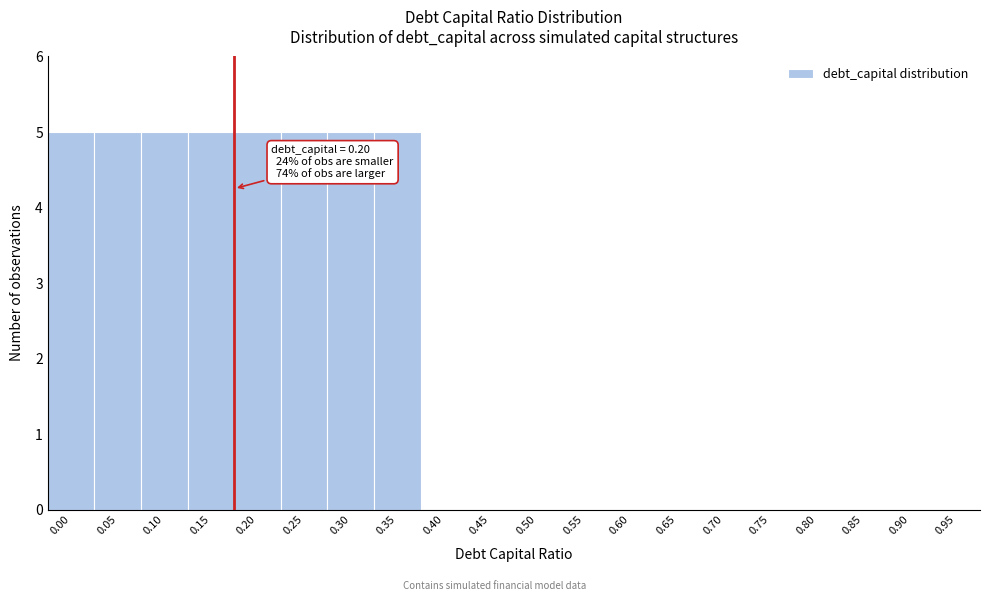

Reading left to right, transcribe all the data shown in this chart.

0.00=5	0.05=5	0.10=5	0.15=5	0.20=5	0.25=5	0.30=5	0.35=5	0.40=0	0.45=0	0.50=0	0.55=0	0.60=0	0.65=0	0.70=0	0.75=0	0.80=0	0.85=0	0.90=0	0.95=0